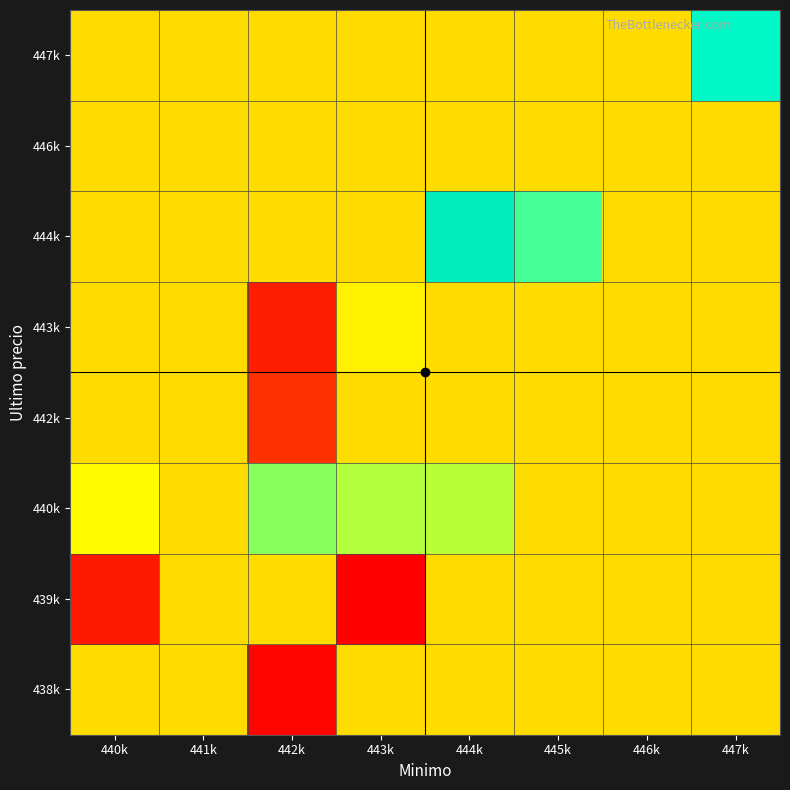

At which category does the chart reach its peak across all series?

444k